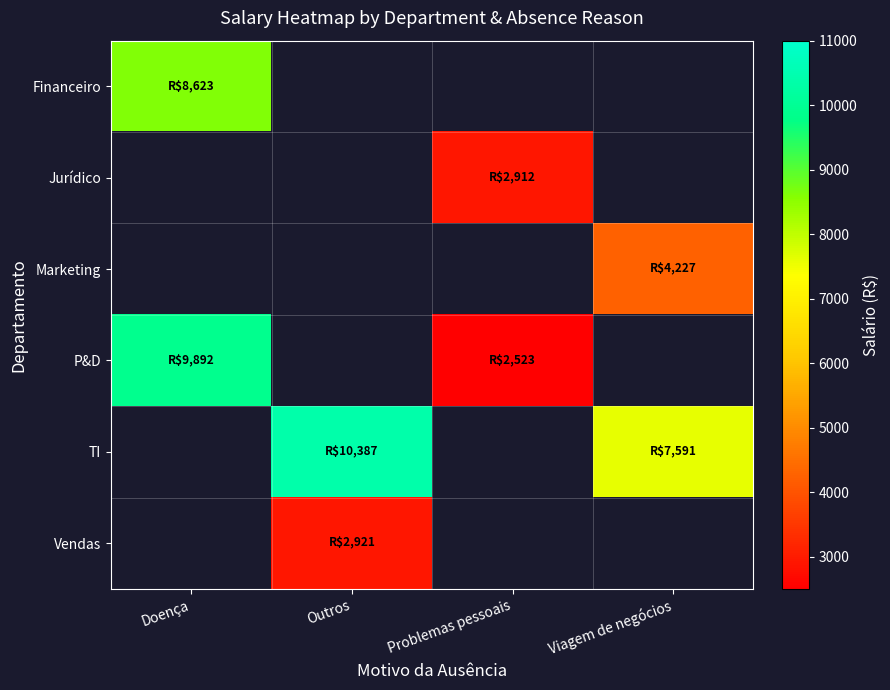

What is the smallest value displayed?

2523.3